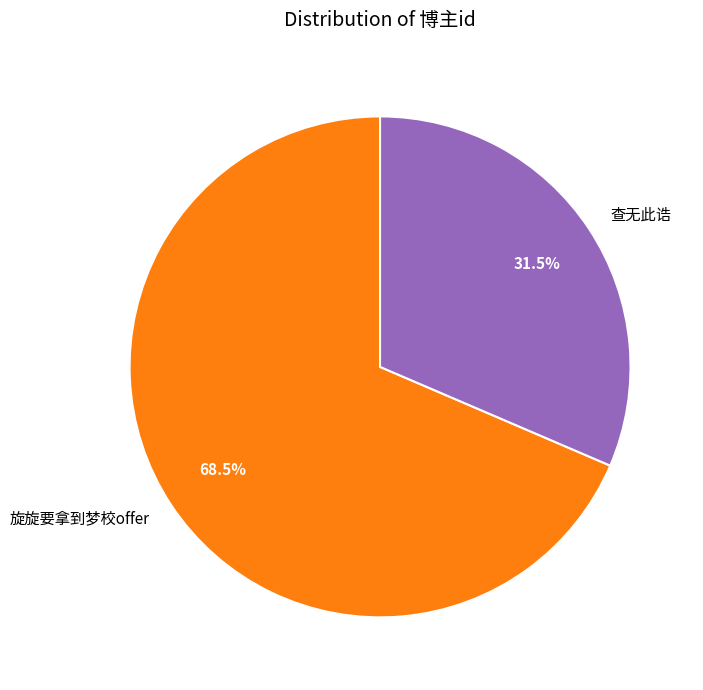

Combined, do 旋旋要拿到梦校offer and 查无此诰 account for over 50%?

Yes